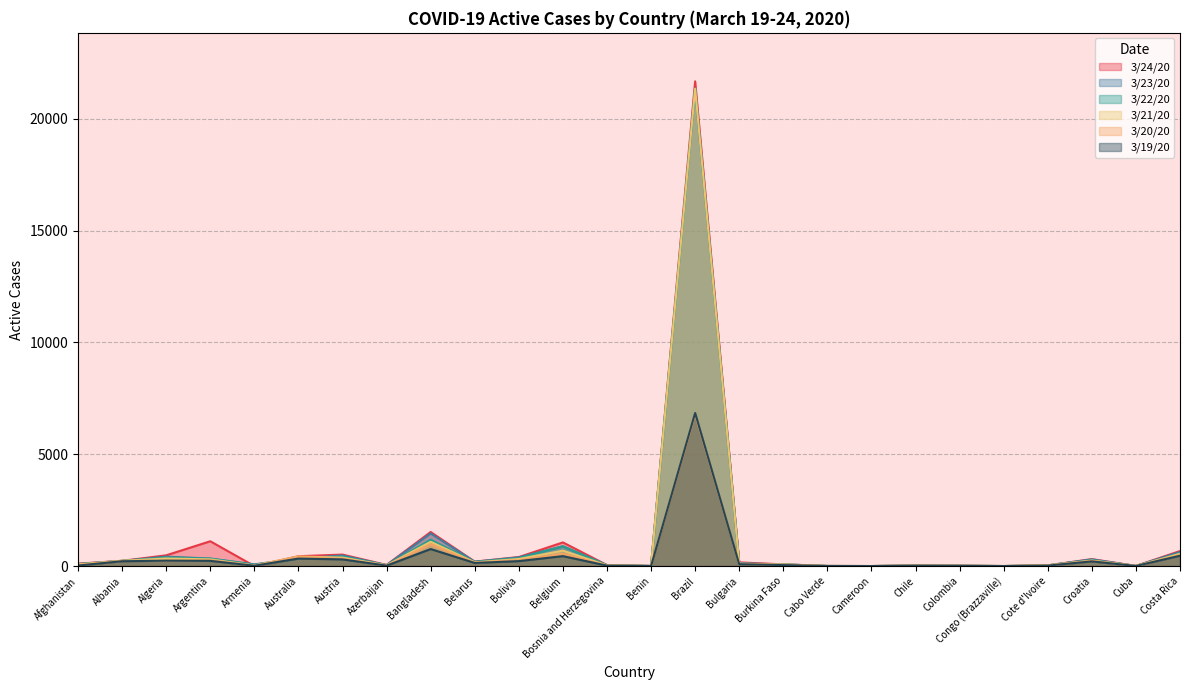

What is the sum of all 3/24/20 values?

29141